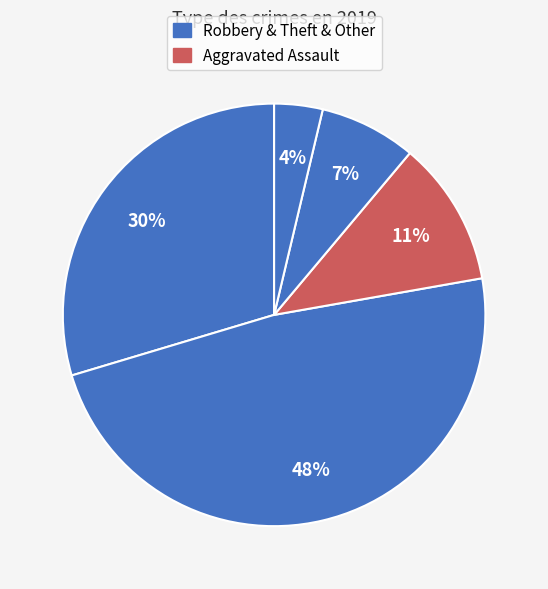

How many slices are in this pie chart?

5